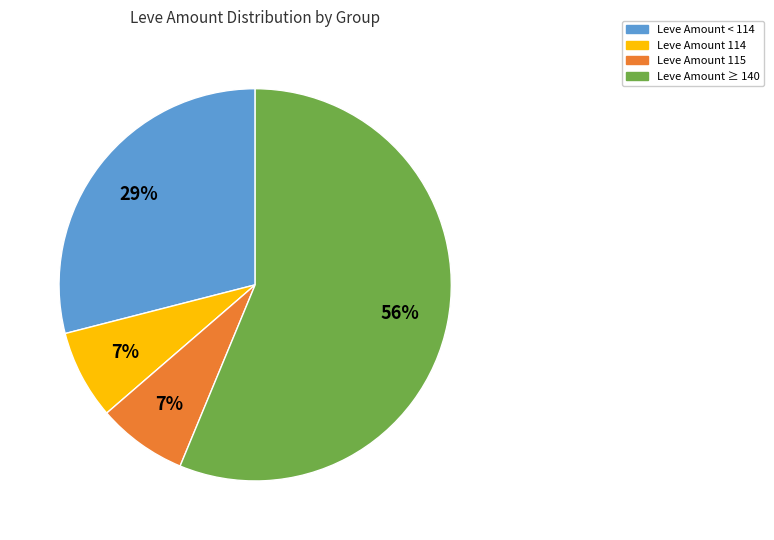

Does any single category account for the majority?

Yes